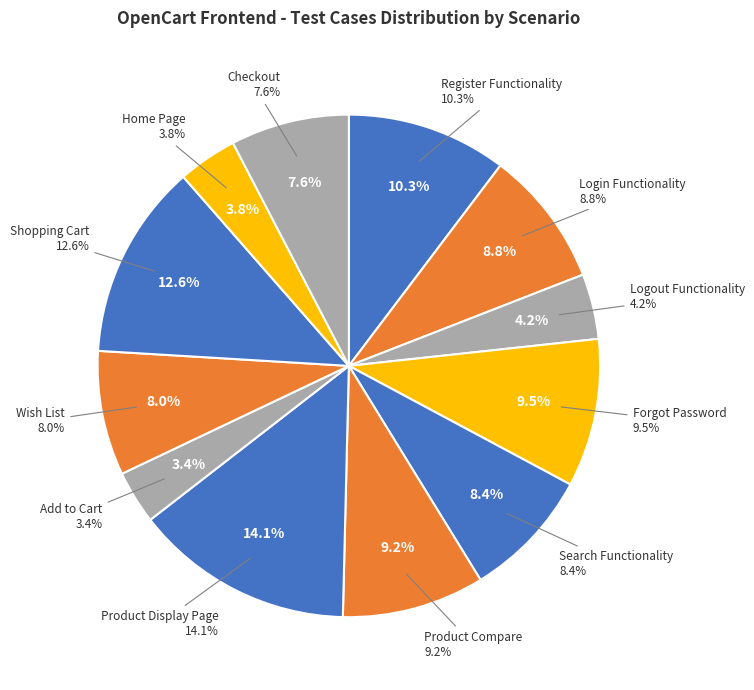

To the nearest percent, what is the combined percentage of Add to Cart and Checkout?

11%